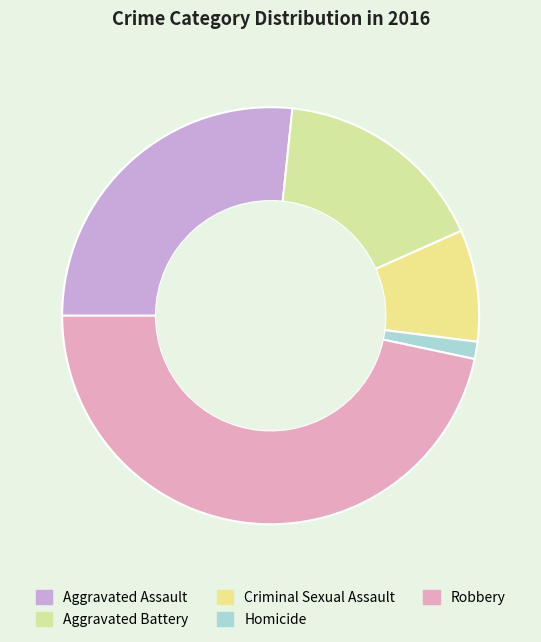

To the nearest percent, what is the difference between the largest and smallest slice percentages?

45%